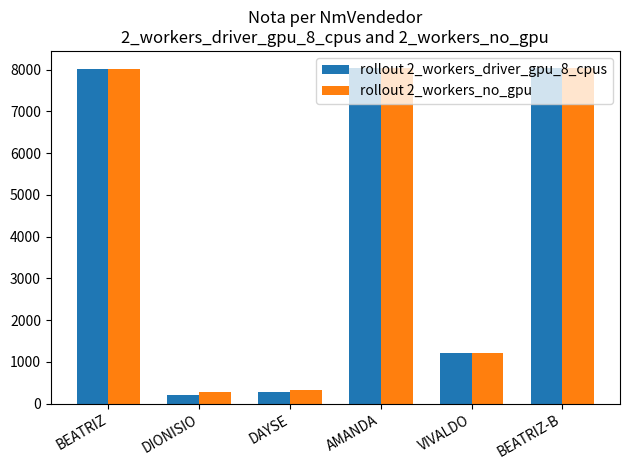

How many data points does each series have?

6